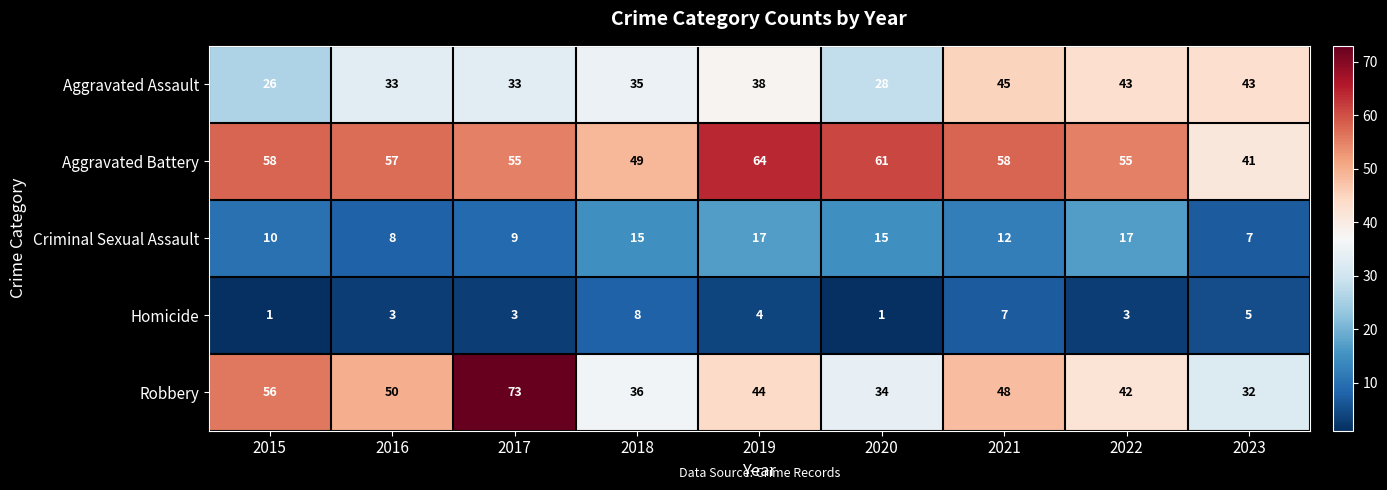

What is the maximum value shown in the chart?

73